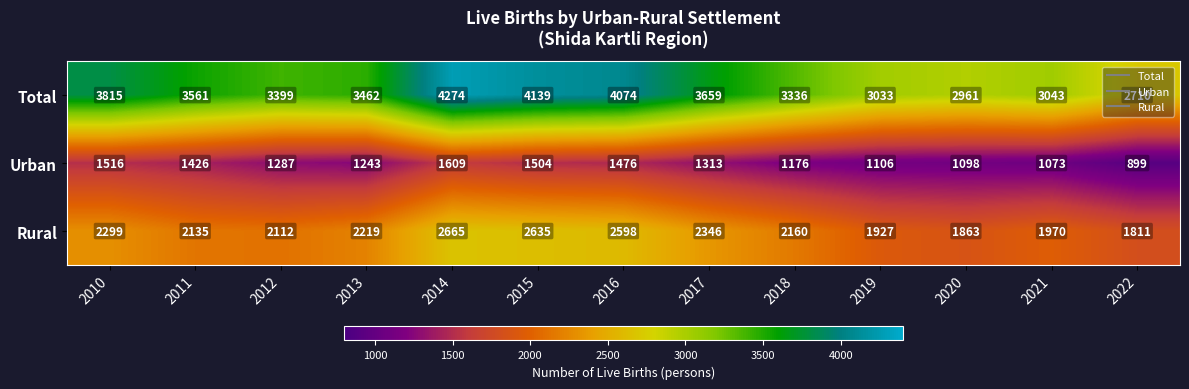

Rank the series by their maximum value, from highest to lowest.

Total, Rural, Urban